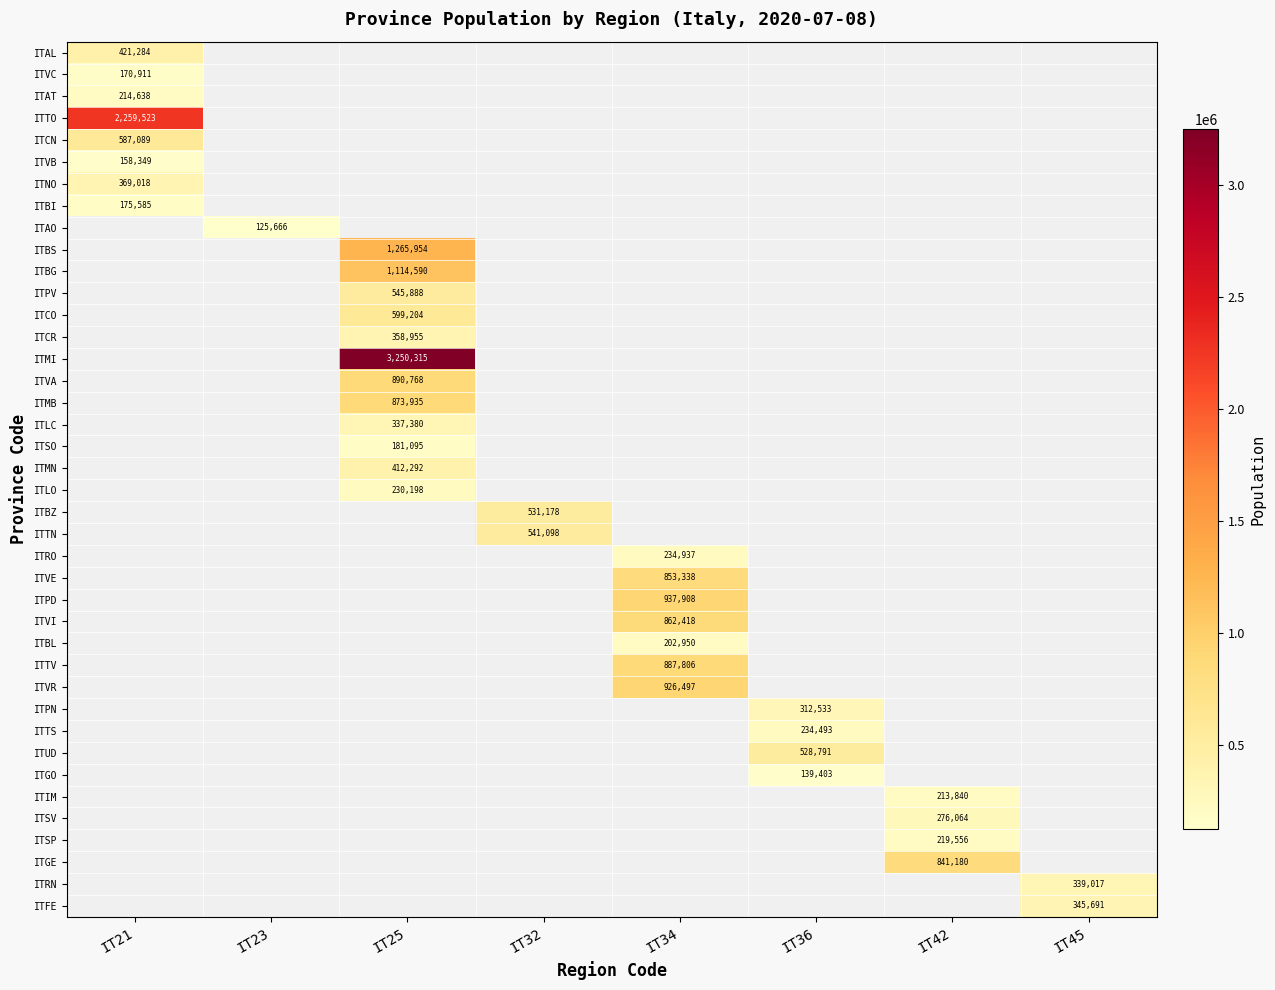

True or false: ITBL has a value of 202950 at IT34.

True